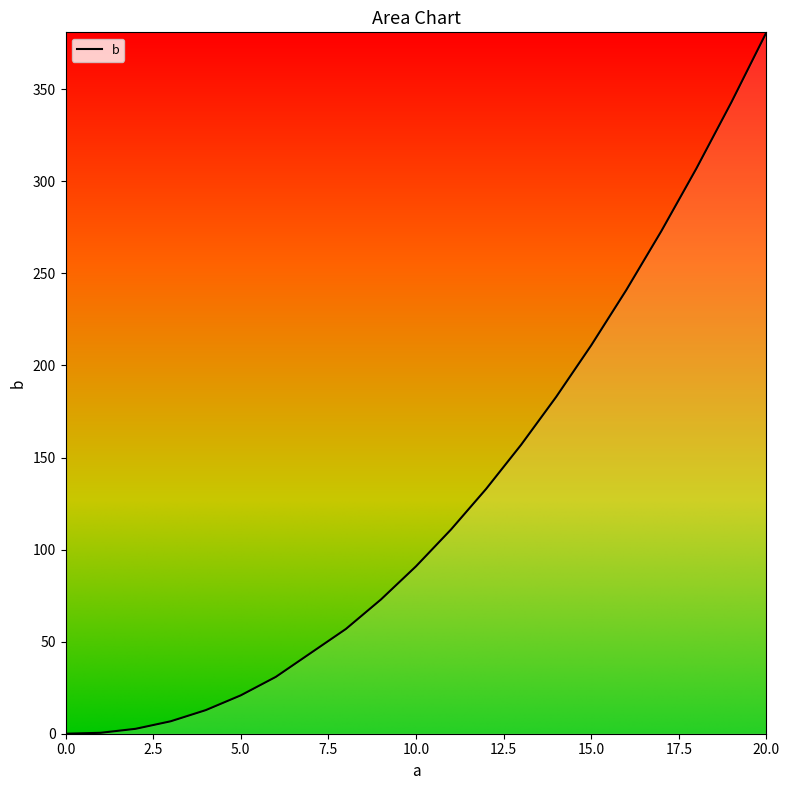

How many lines are shown in the chart?

1